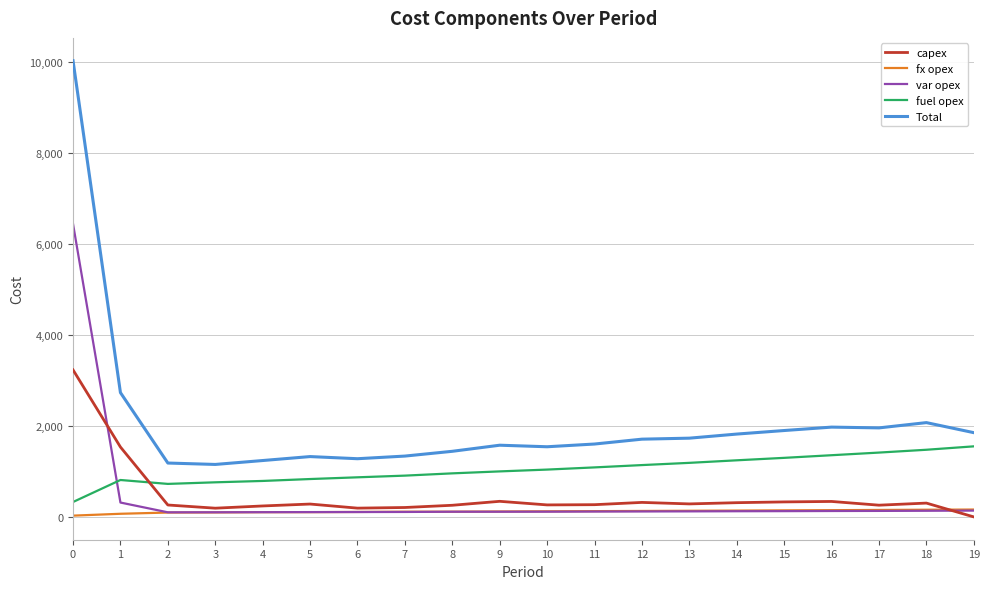

Which series has the widest spread of values?

Total